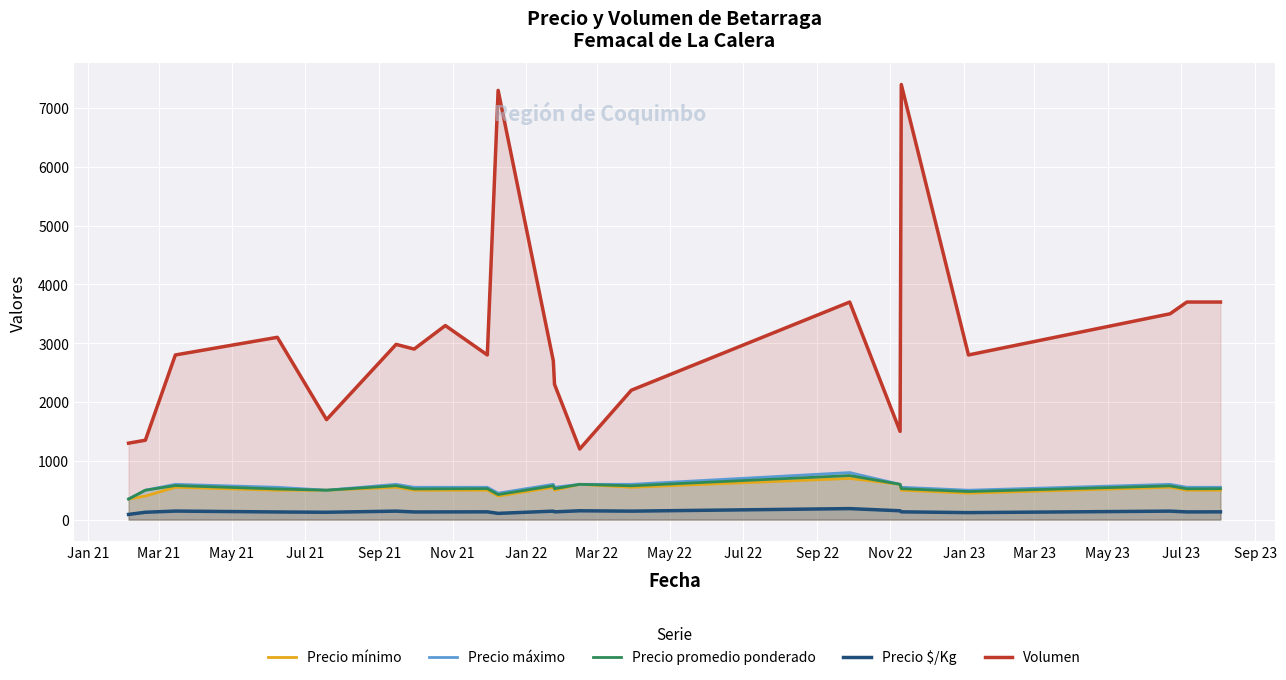

True or false: Volumen and Precio promedio ponderado intersect in this chart.

False